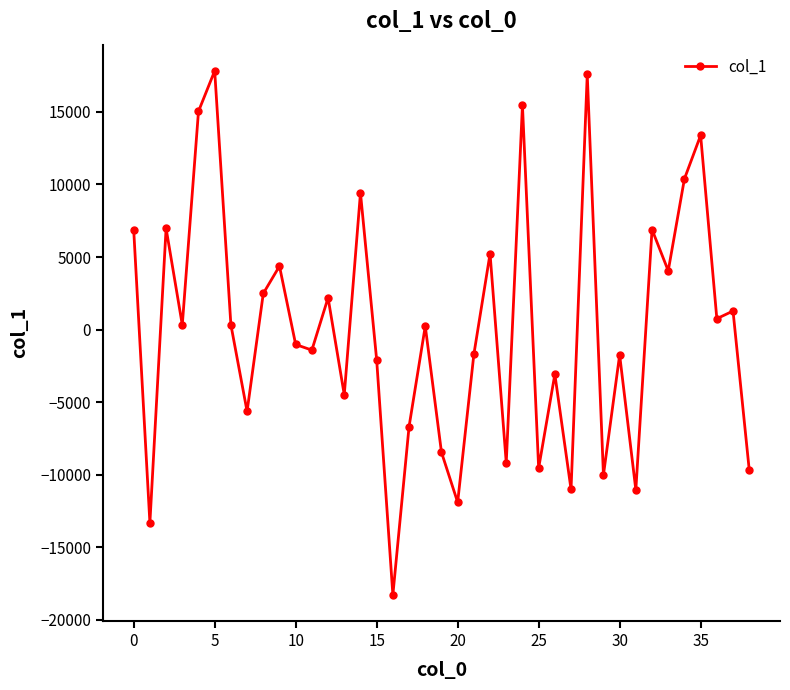

What is the difference between the maximum and second lowest values?

31142.0